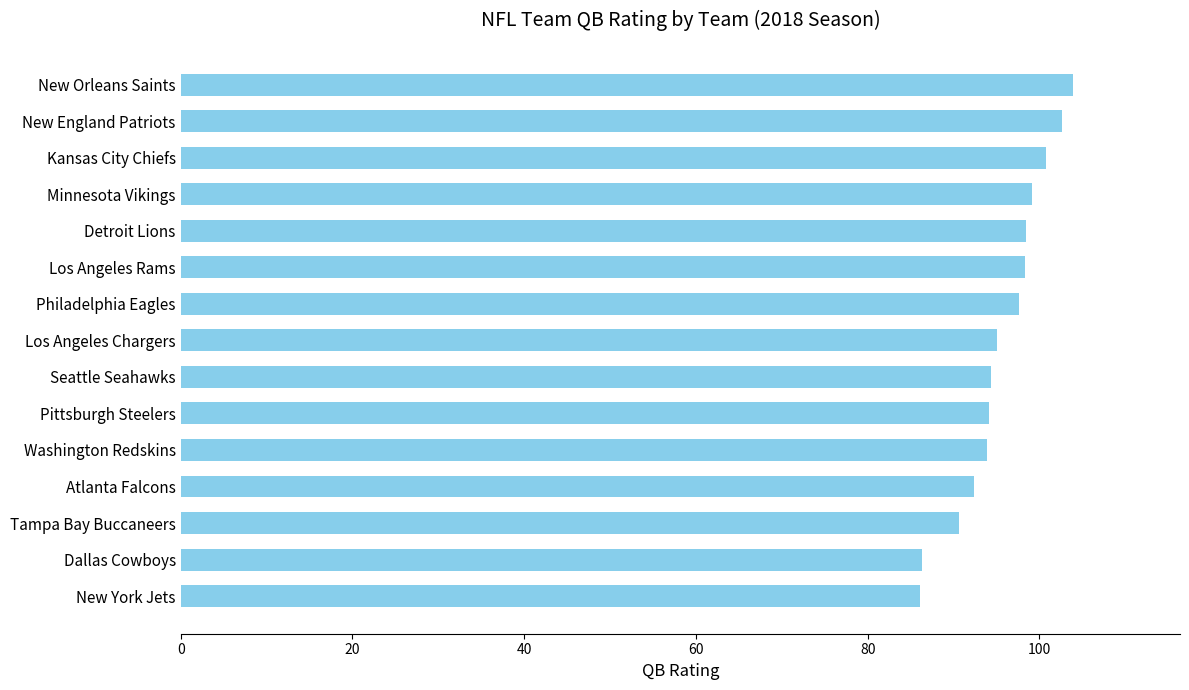

Read the value at New York Jets.

86.1